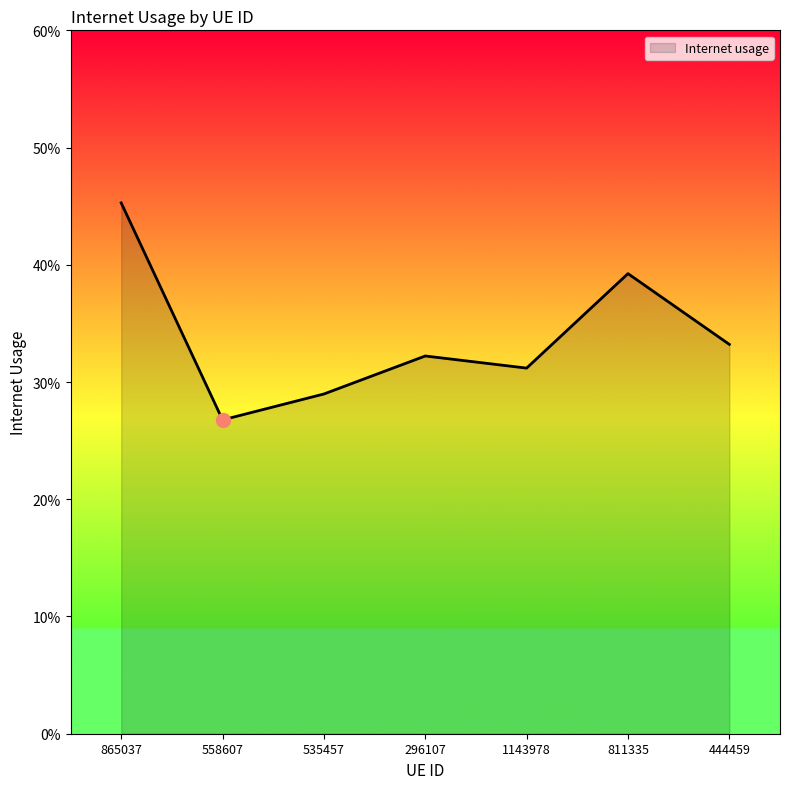

Reading right to left, list all the values displayed in this chart.

444459=0.3	811335=0.4	1143978=0.3	296107=0.3	535457=0.3	558607=0.3	865037=0.5